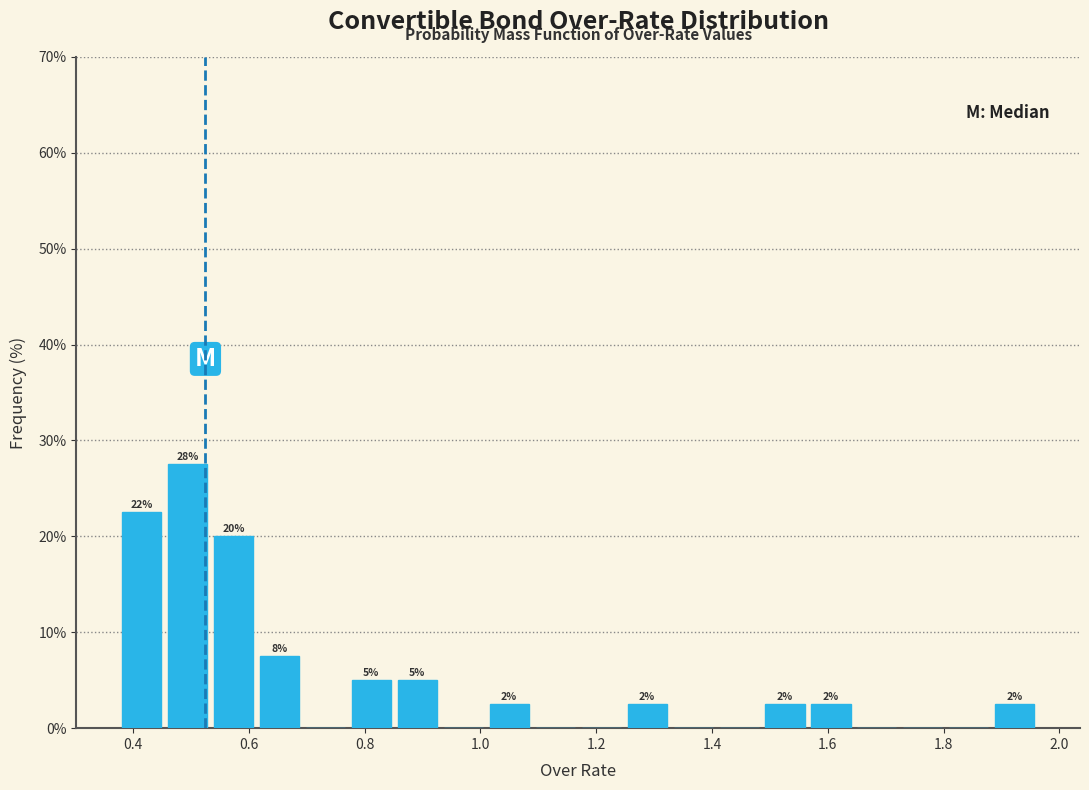

Around what value on the x-axis is the tallest bar? Give the approximate position of its centre, as read against the axis.

0.50